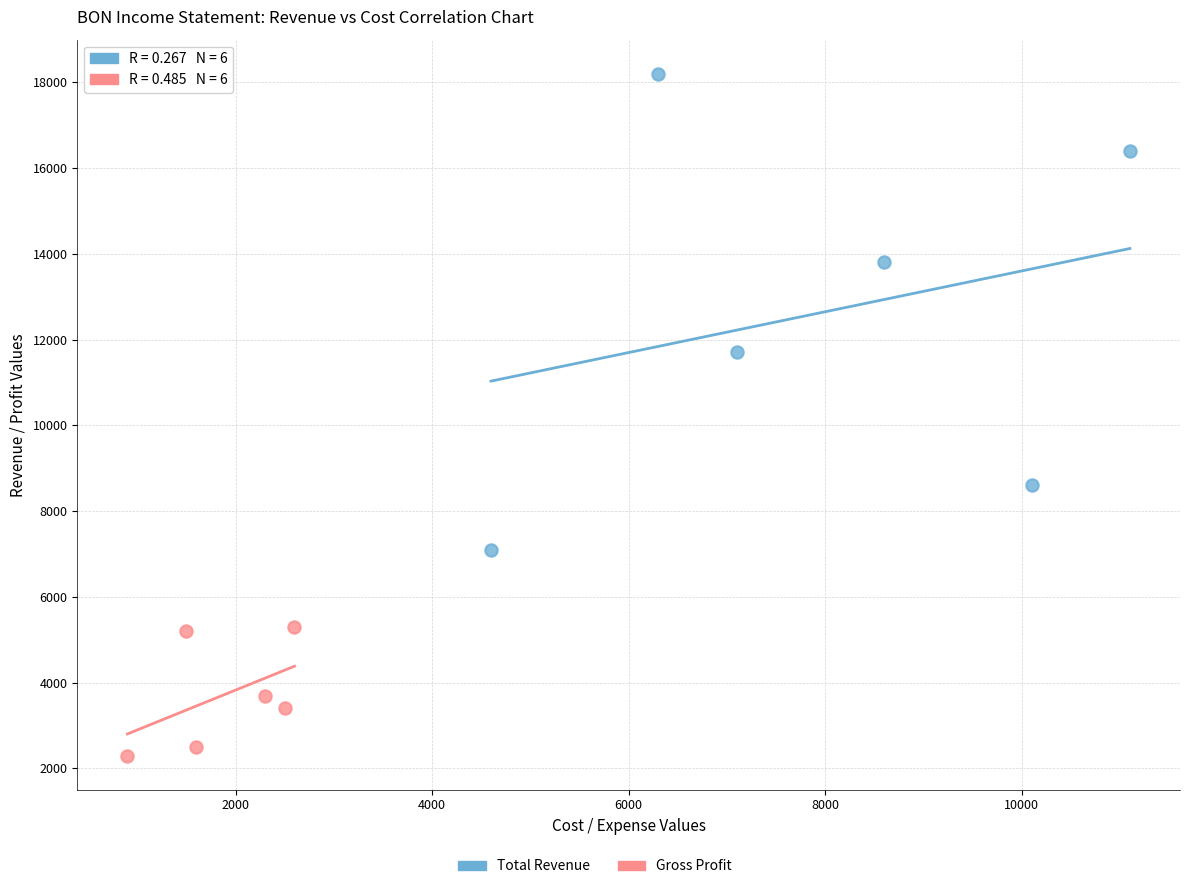

Which series has the largest Y range (max minus min)?

Total Revenue